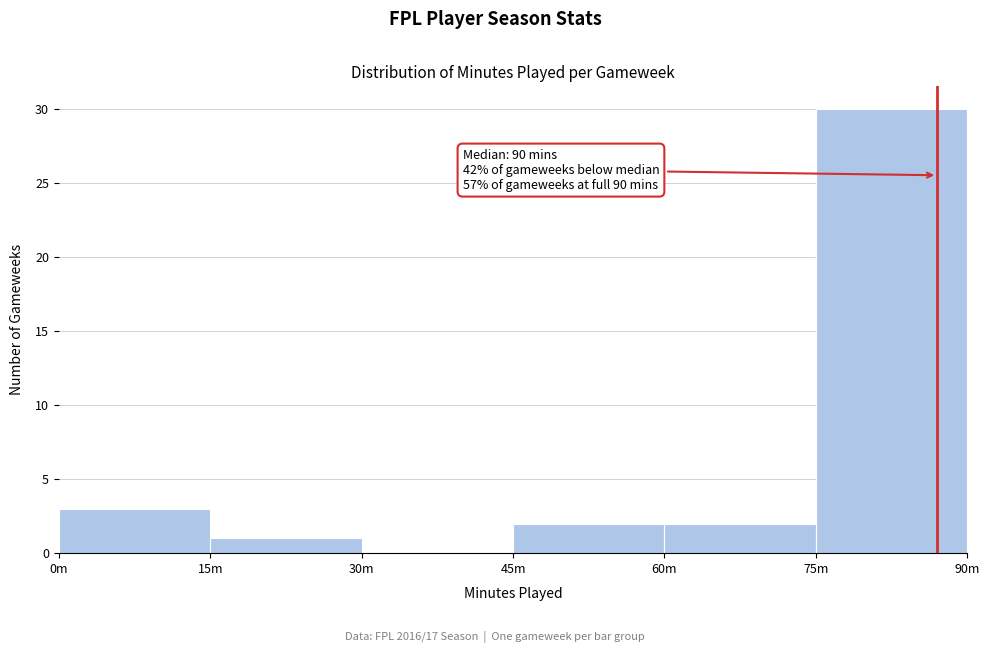

Reading left to right, what are all the values shown in this chart?

0m=3	15m=1	30m=0	45m=2	60m=2	75m=30